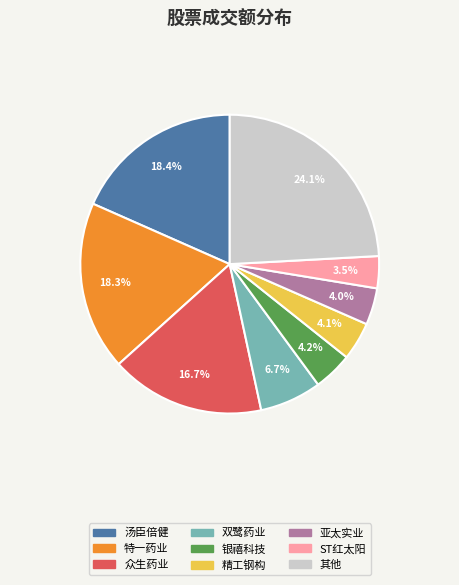

Is there any slice that represents more than half of the pie?

No